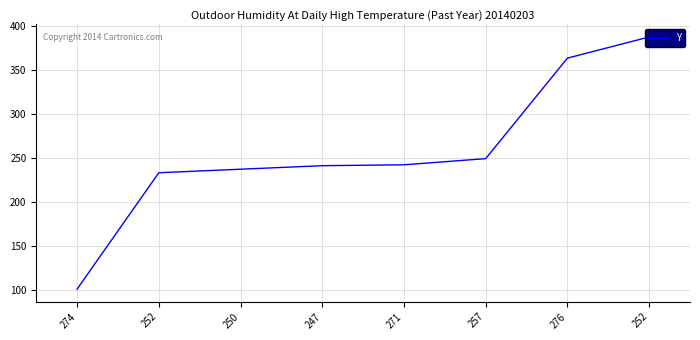

How many categories are shown in the chart?

8